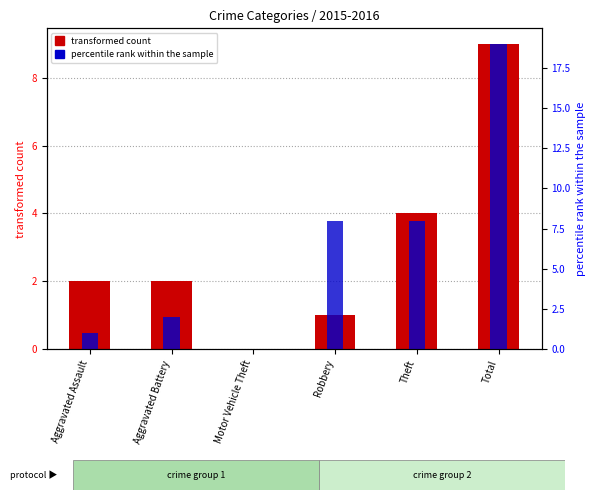

The transformed count series shows 1 at Aggravated Assault. True or false?

False